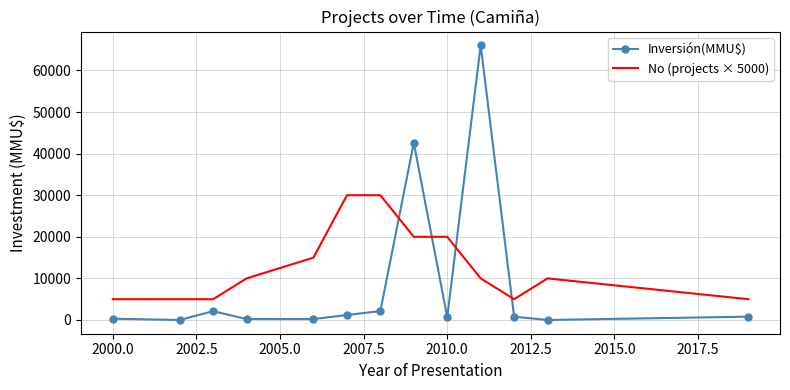

What is the maximum value shown in the chart?

66052